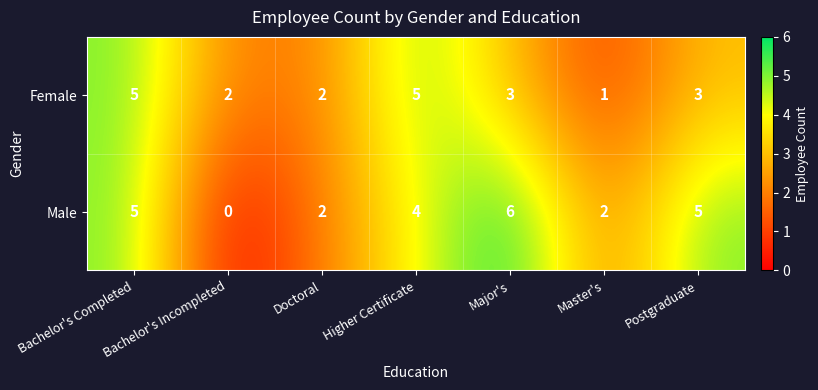

At which label does Male reach its minimum?

Bachelor's Incompleted